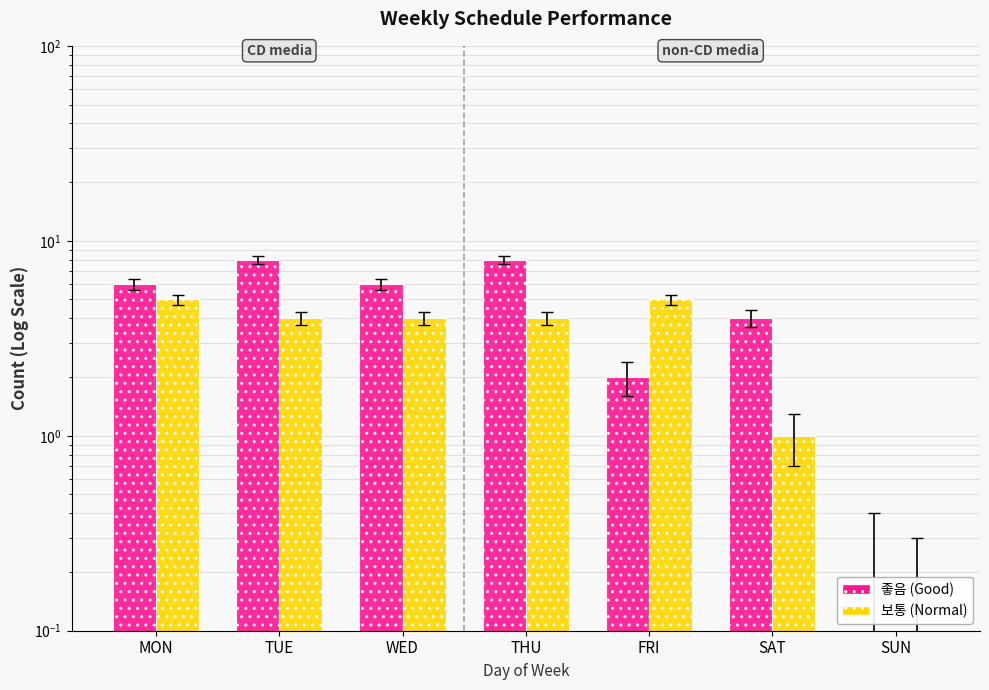

What is the label of the 1st bar from the left?

MON